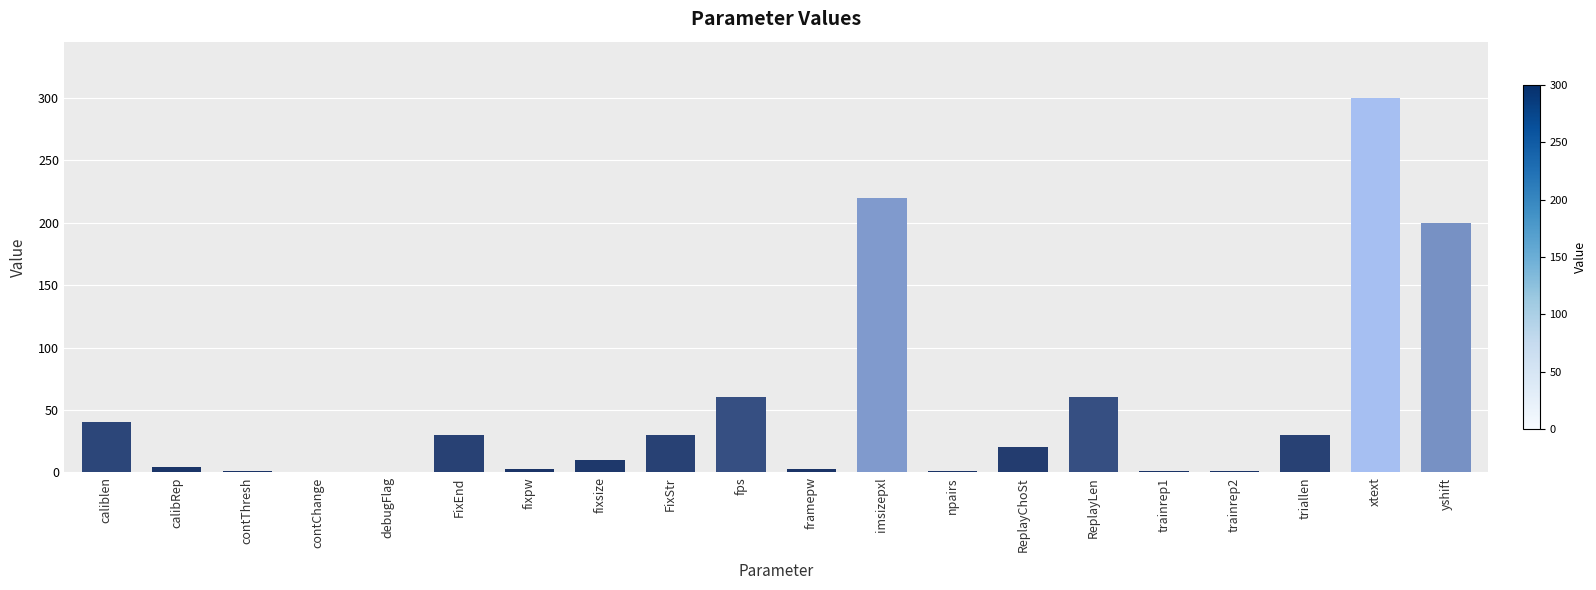

What is the greatest value displayed?

300.0